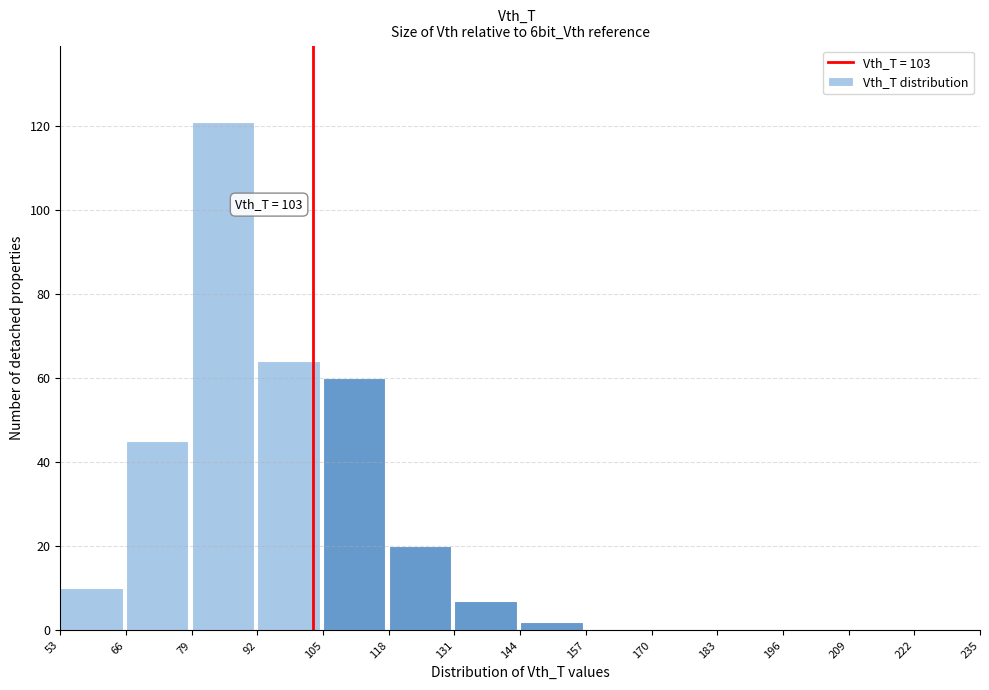

Which range on the x-axis has the tallest bar?

79 to 92